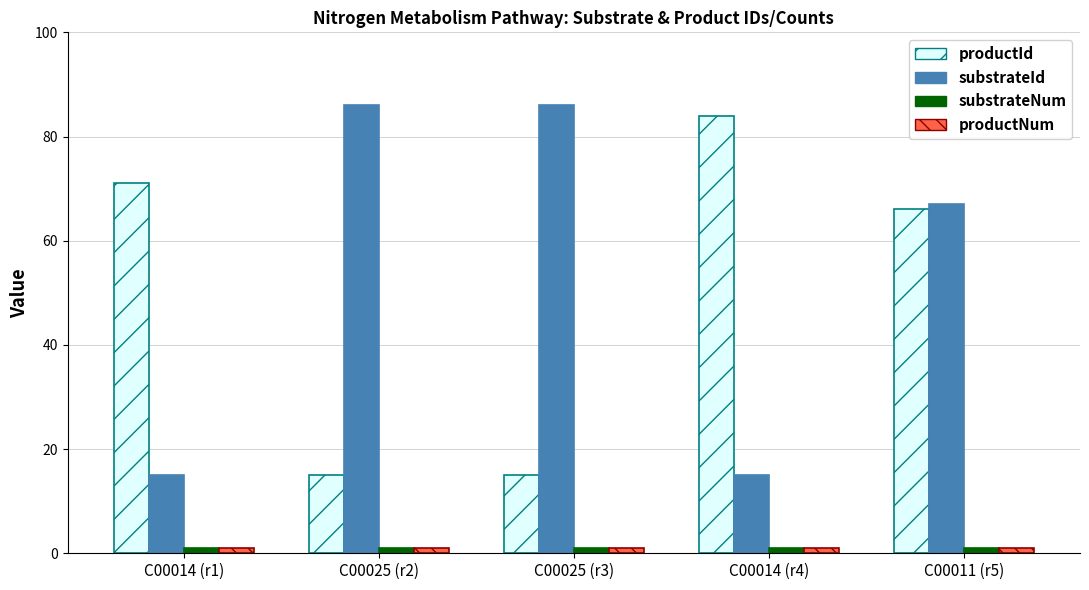

What is the sum of all substrateId values?

269